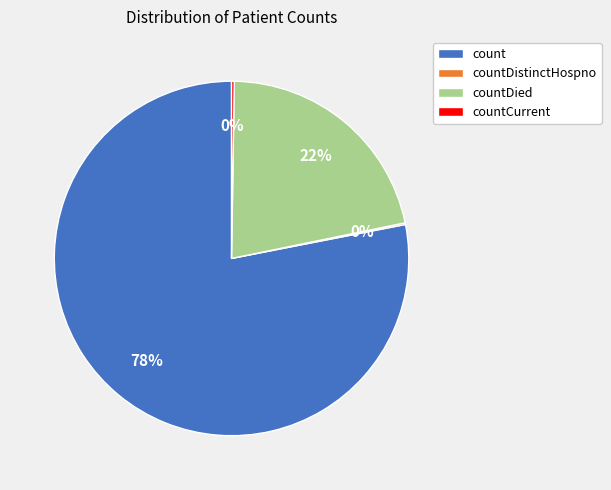

The countDied slice represents 22% of the pie. True or false?

True